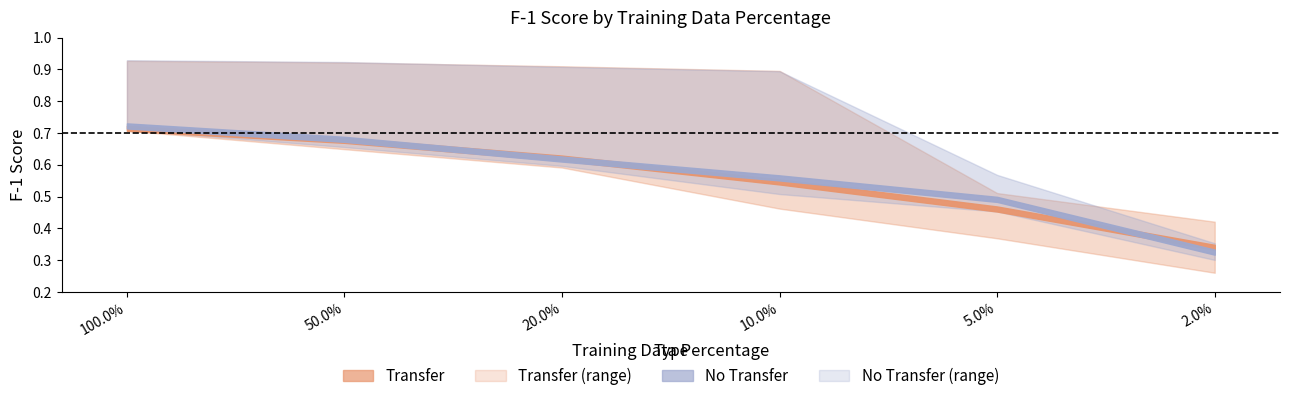

Reading left to right, transcribe all the data shown in this chart.

Transfer mean: 0.7	0.7	0.6	0.5	0.5	0.3
No Transfer mean: 0.7	0.7	0.6	0.6	0.5	0.3
Transfer upper: 0.9	0.9	0.9	0.9	0.5	0.4
Transfer lower: 0.7	0.6	0.6	0.5	0.4	0.3
No Transfer upper: 0.9	0.9	0.9	0.9	0.6	0.4
No Transfer lower: 0.7	0.7	0.6	0.5	0.5	0.3